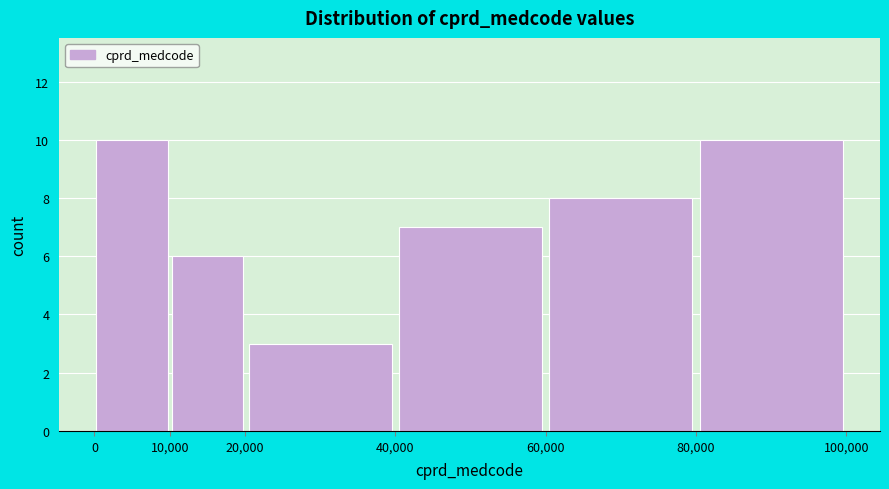

Reading left to right, transcribe this chart: for each bar, give the range it covers on the x-axis and its height. The values are not printed on the chart, so give them approximately, as read against the axis.

0 to 10,000: 10
10,000 to 20,000: 6
20,000 to 40,000: 3
40,000 to 60,000: 7
60,000 to 80,000: 8
80,000 to 100,000: 10